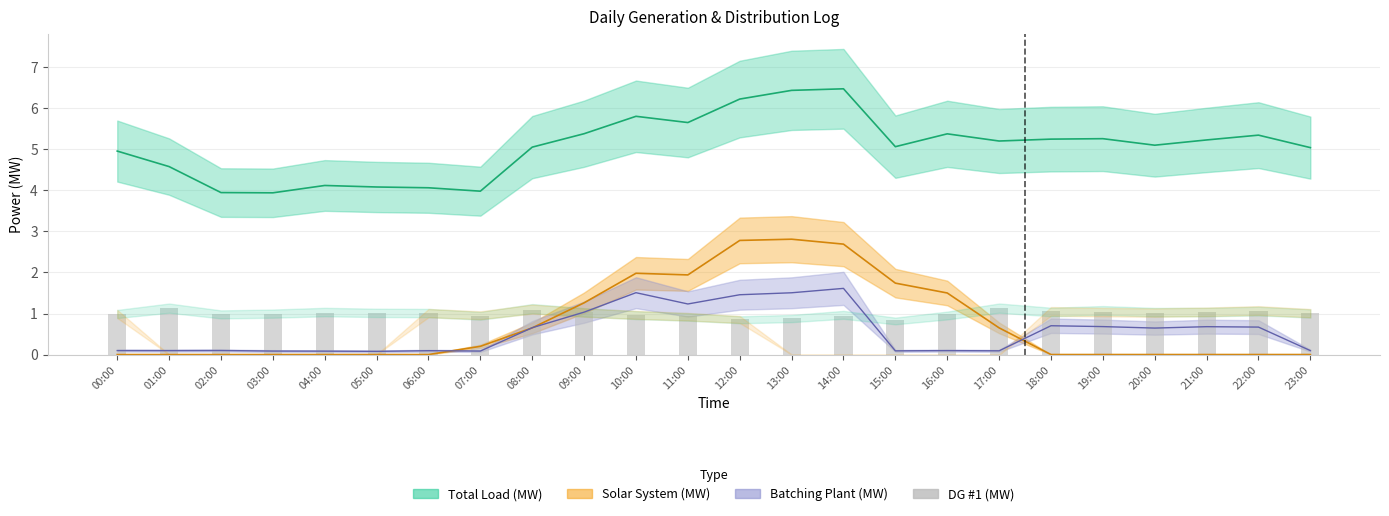

How many bars are there in total?

24